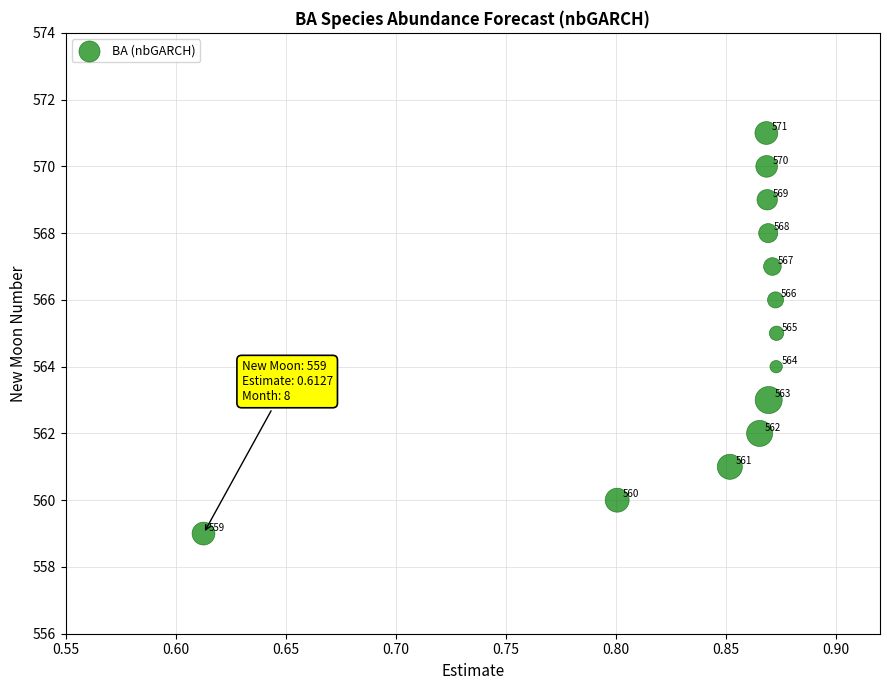

What is the range of Y values (max minus min)?

12